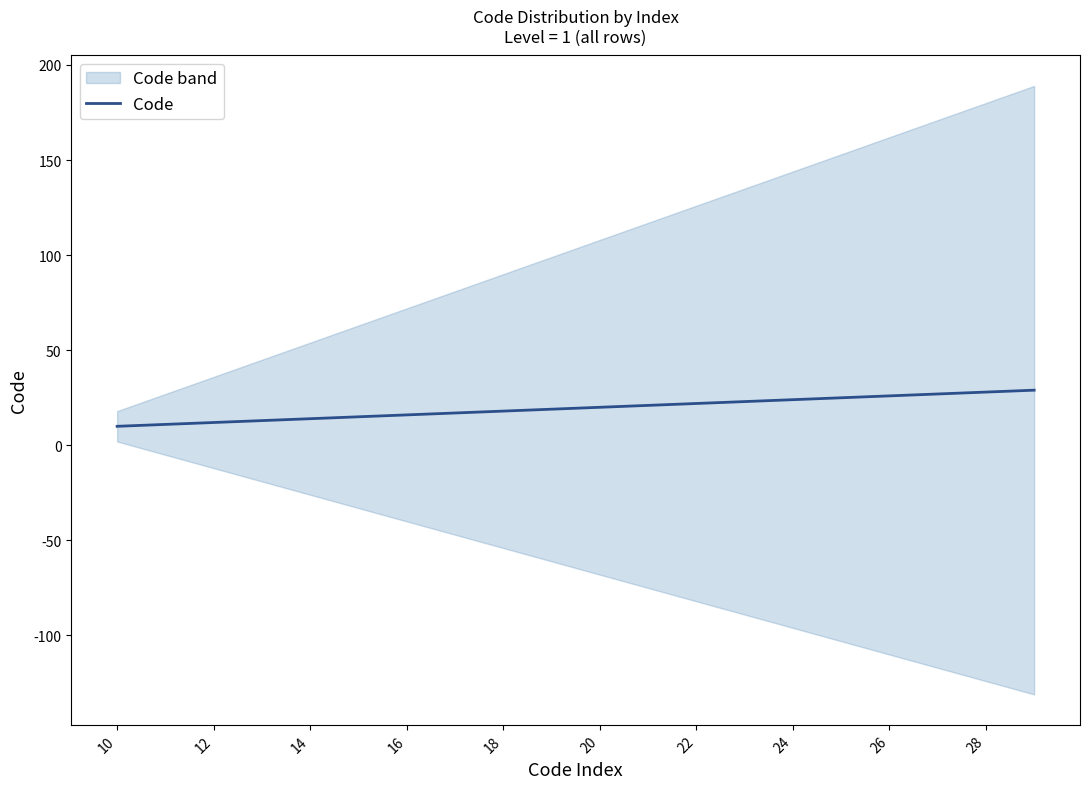

True or false: the data has more than 2 interior local peaks.

False